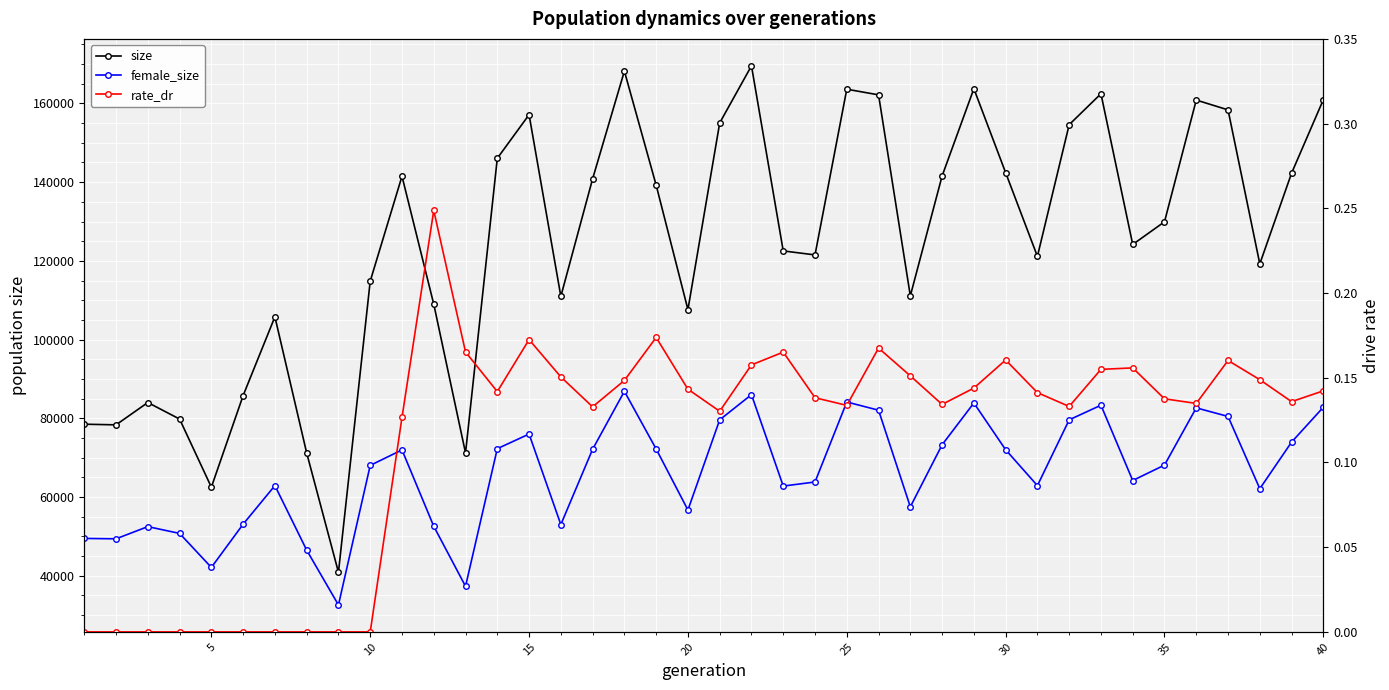

What is the difference between the maximum and second lowest values in the size series?

107064.0